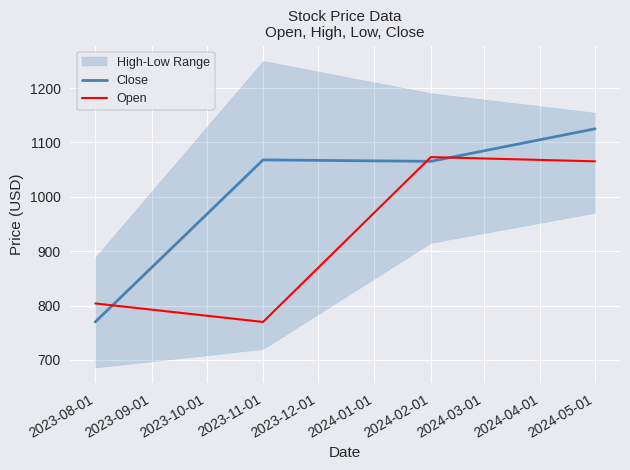

Rank the categories by Open value from lowest to highest.

2023-11-01, 2023-08-01, 2024-05-01, 2024-02-01